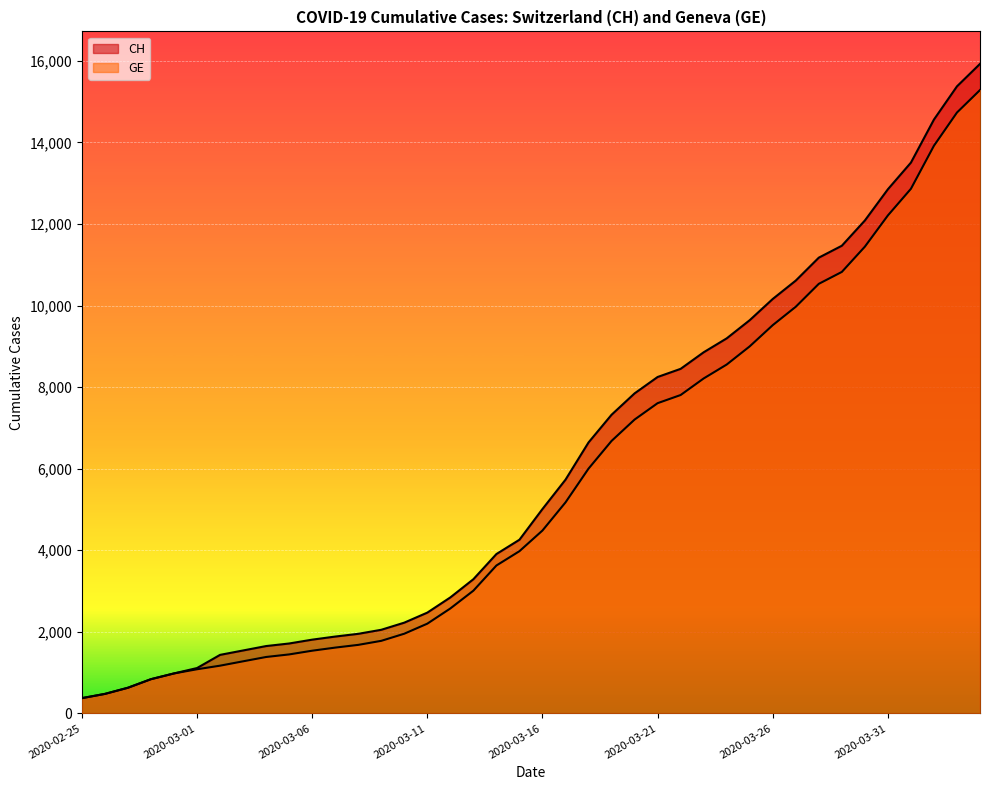

At which category is the sum across all series the highest?

2020-04-04